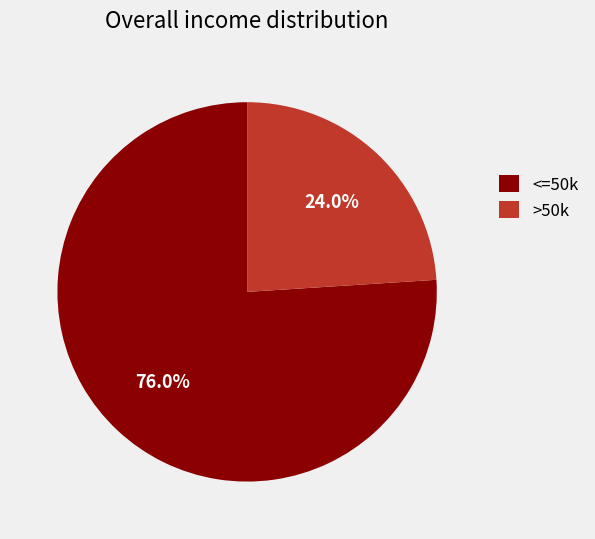

Which has a higher value, >50k or <=50k?

<=50k